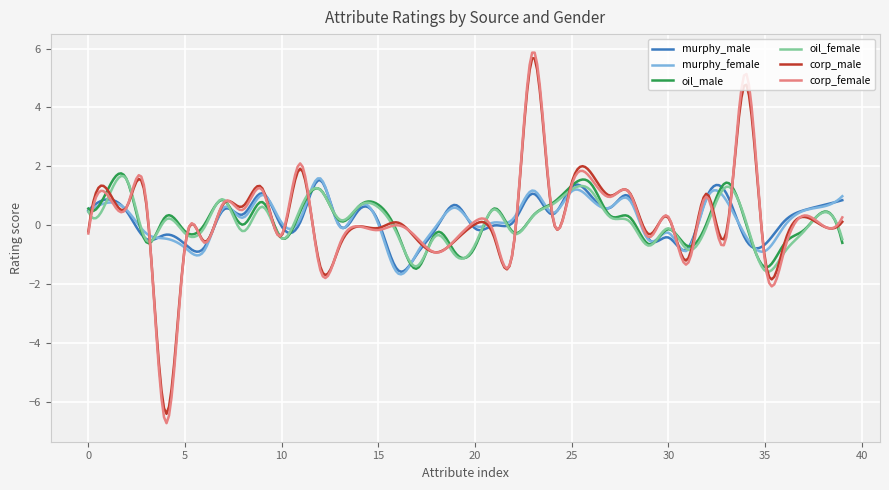

What is the smallest value displayed?

-6.7